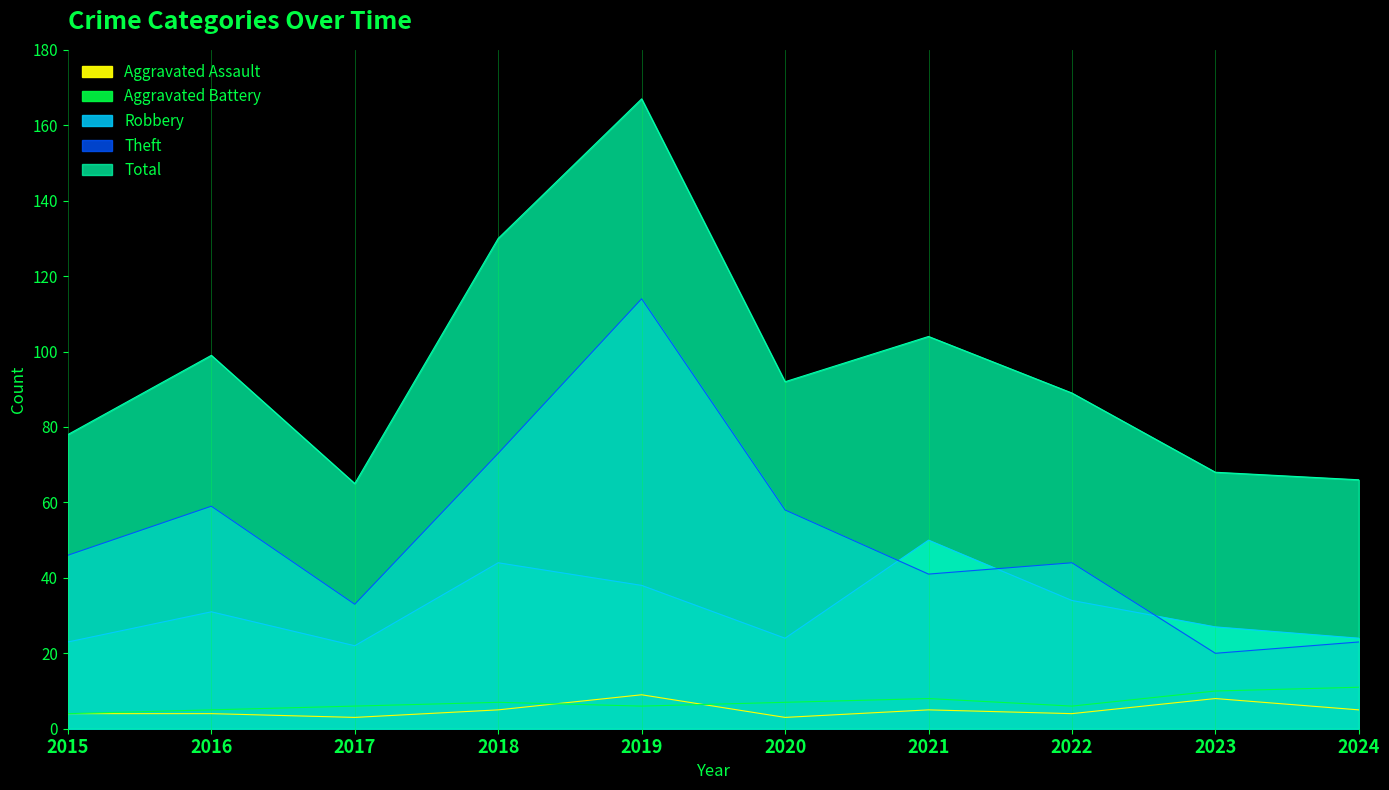

What is the approximate value of Robbery at 2019?

38